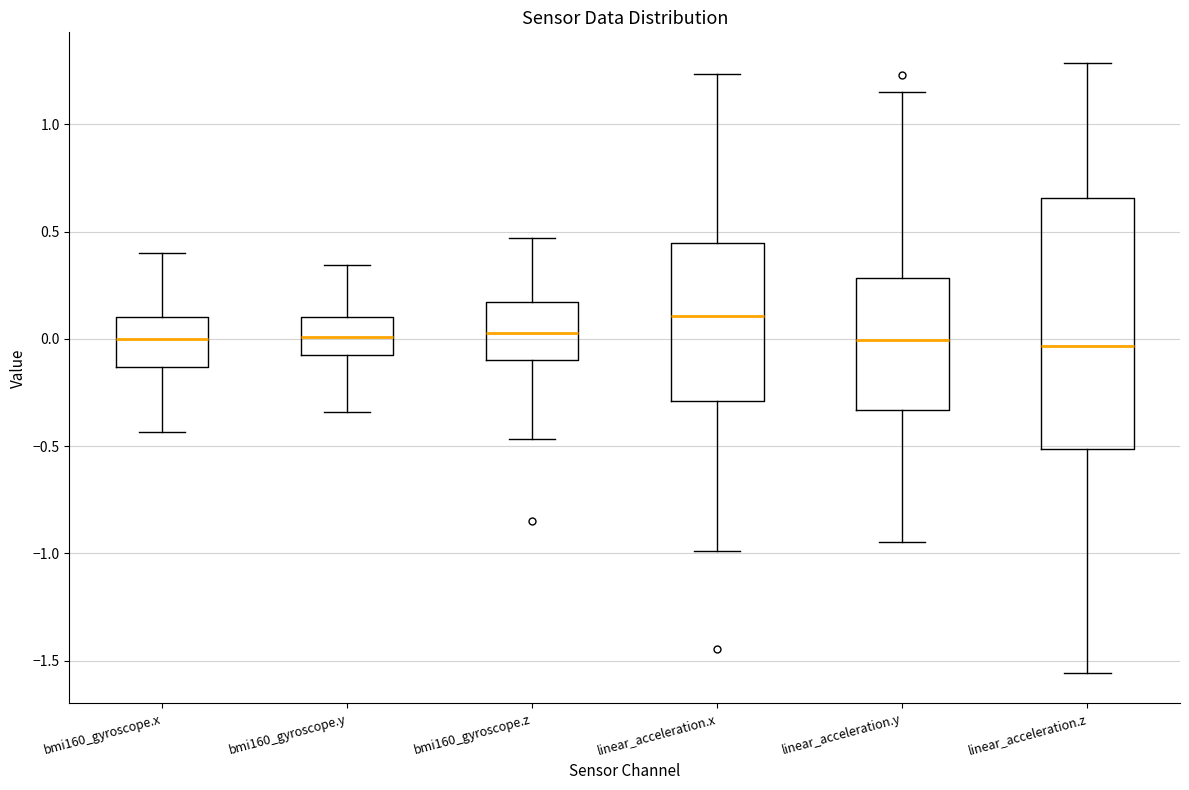

Where does the median line of the box for bmi160_gyroscope.x sit on the y-axis? The values are not printed on the chart, so give them approximately, as read against the axis.

0.00